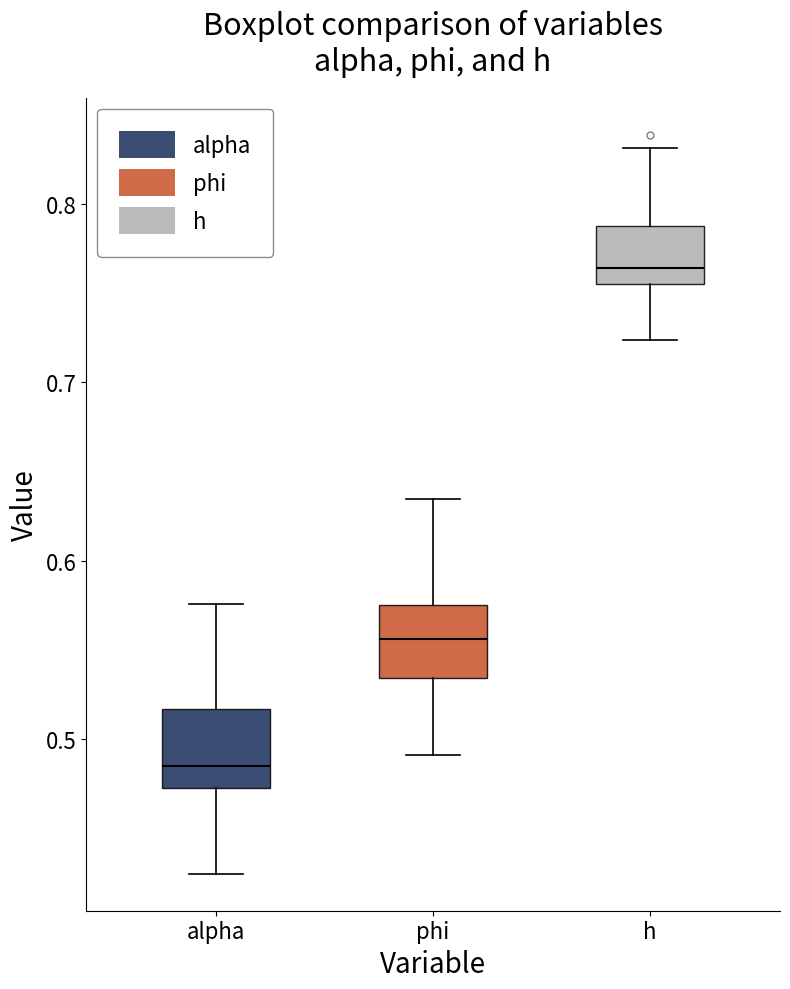

Reading left to right, transcribe this box plot: for each box, give where its median line is, the range the box spans, and where its two whiskers end, as read against the y-axis. The values are not printed on the chart, so give them approximately, as read against the axis.

alpha: median 0.49, box 0.47 to 0.52, whiskers 0.42 to 0.58
phi: median 0.56, box 0.53 to 0.58, whiskers 0.49 to 0.63
h: median 0.76 (just above the box's lower edge), box 0.76 to 0.79, whiskers 0.72 to 0.83